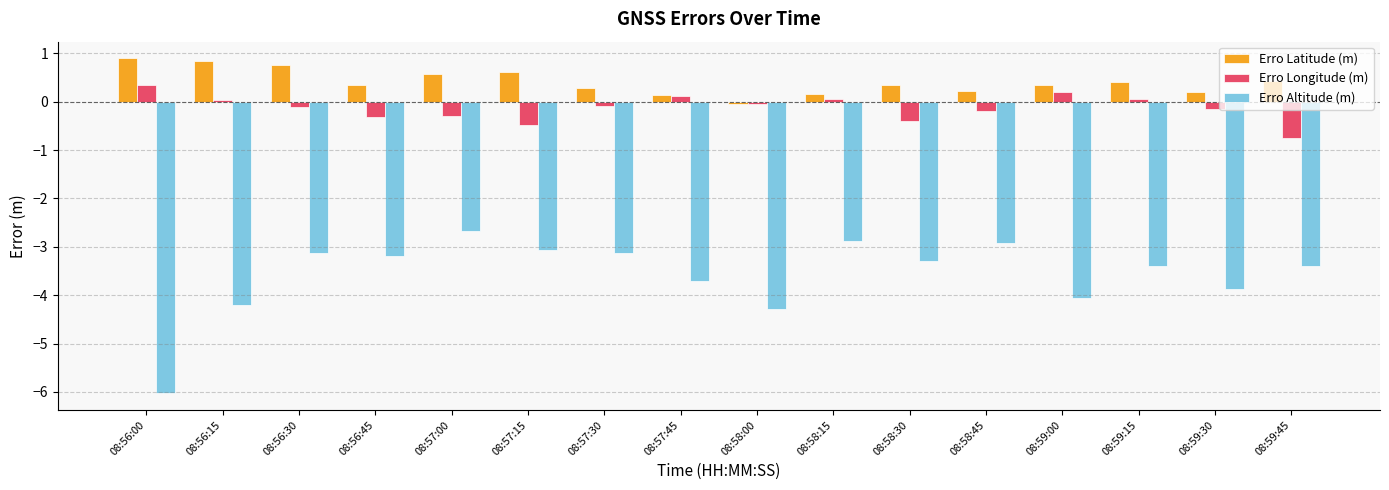

At which label does Erro Latitude (m) reach its minimum?

08:58:00